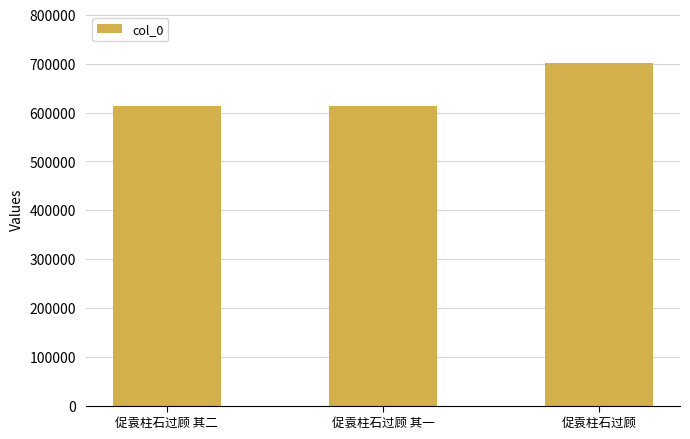

What is the change in value from 促袁柱石过顾 其二 to 促袁柱石过顾 其一?

-1